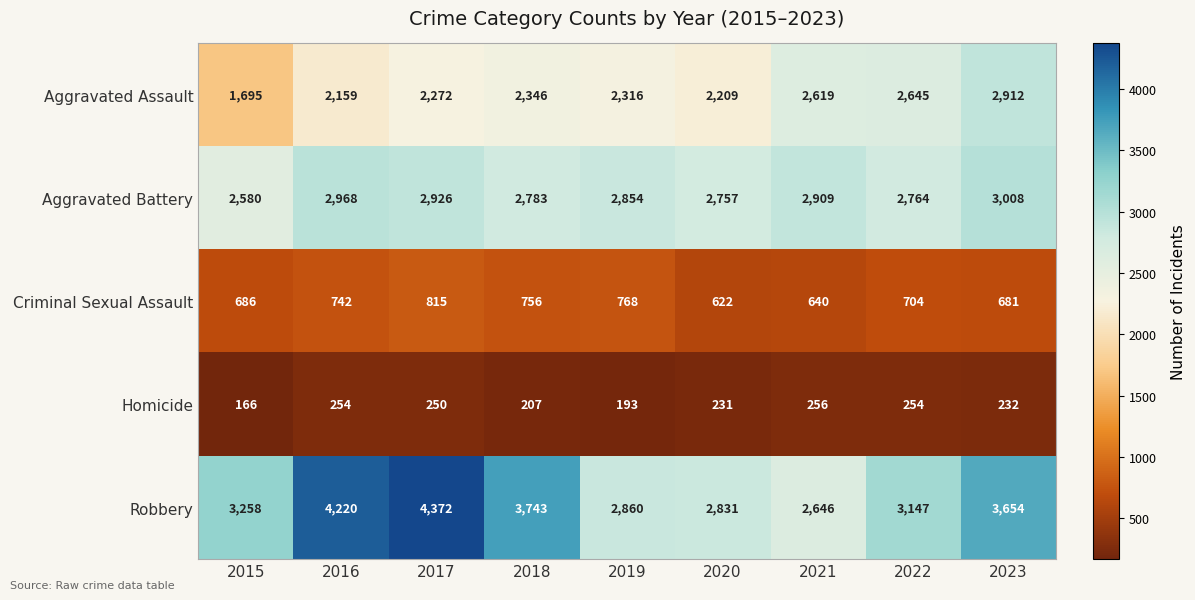

What is the total value across all series at 2017?

10635